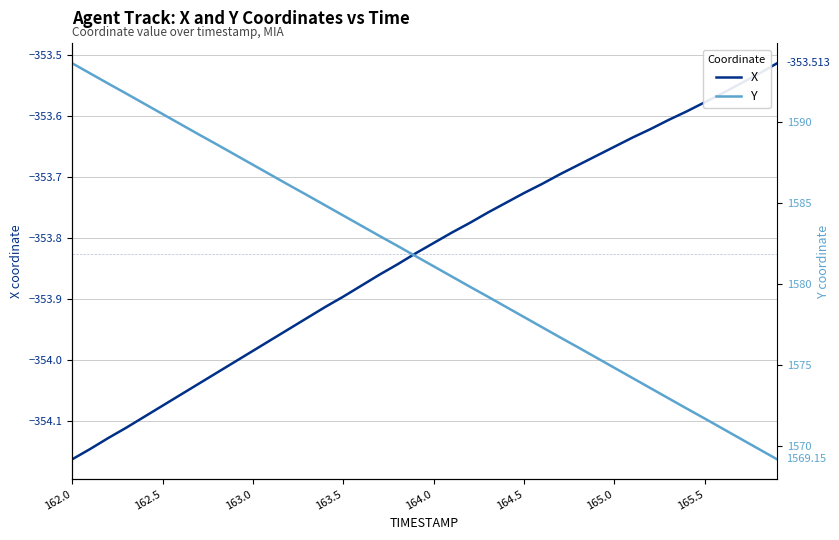

What is the difference between the maximum and minimum values in the X series?

0.7